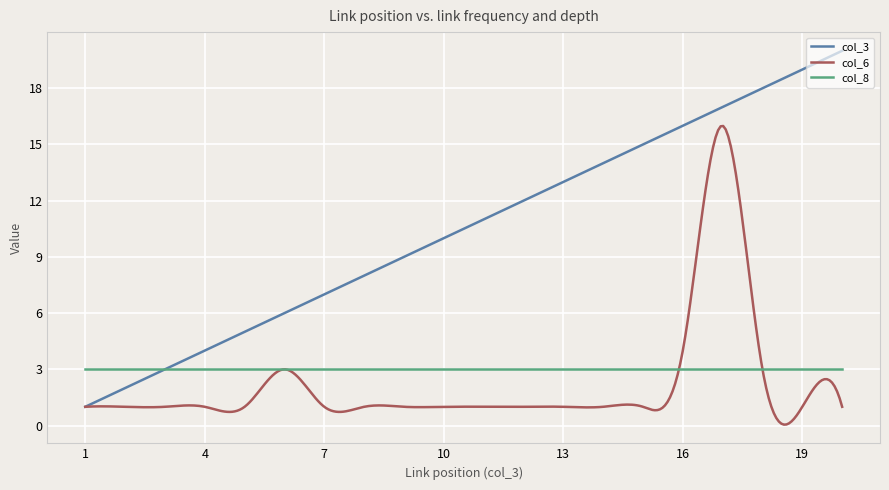

What is the maximum value for col_3?

20.0